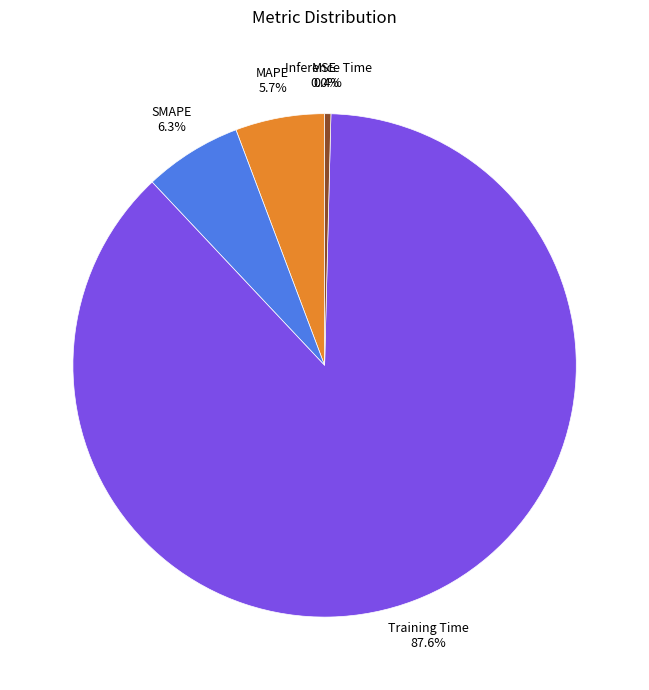

Is there any slice that represents more than half of the pie?

Yes